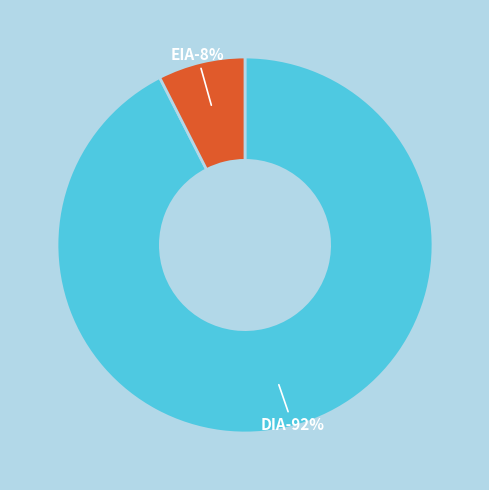

True or false: DIA accounts for 92% of the total.

True